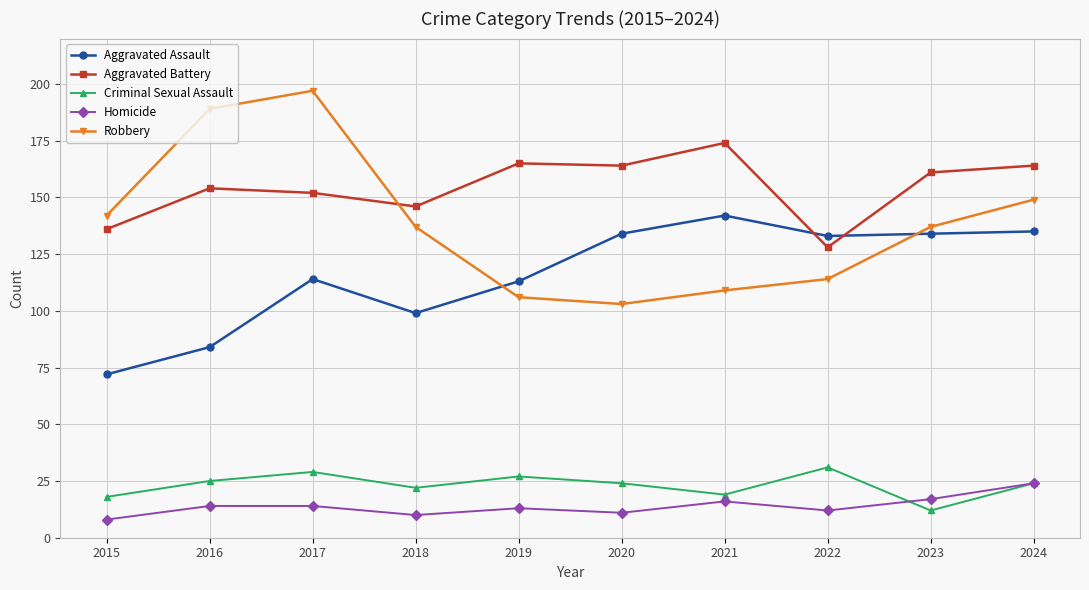

How many values in the Aggravated Battery series are below 161?

5